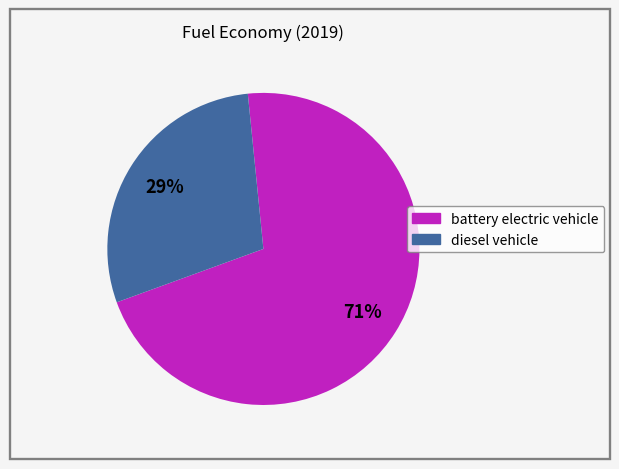

To the nearest percent, what percentage of the pie is battery electric vehicle?

71%